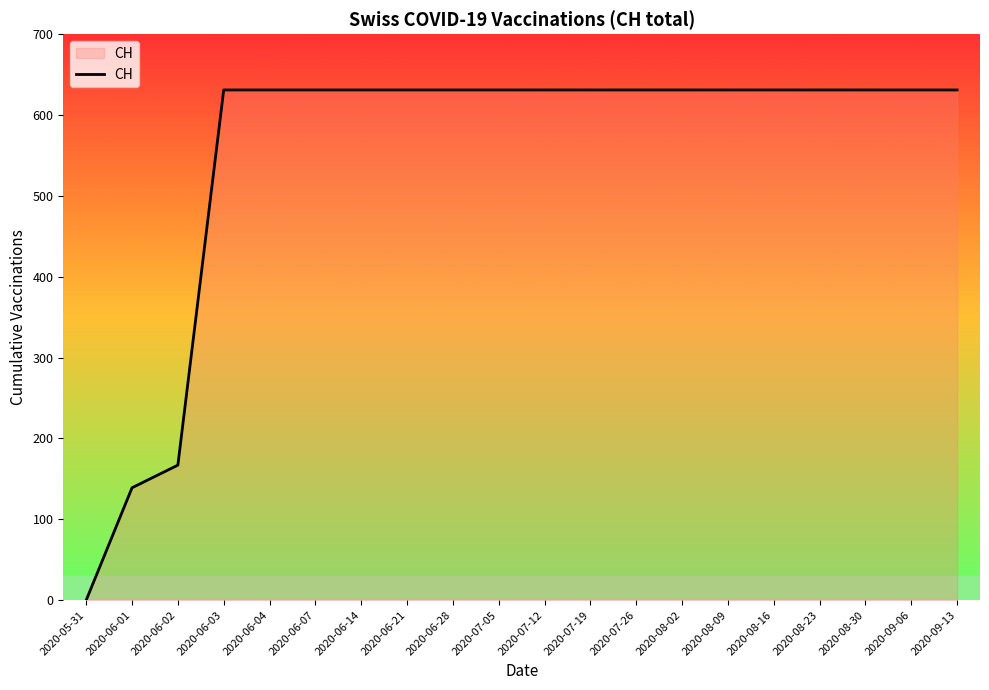

Read the value at 2020-06-03, to the nearest 50.

650